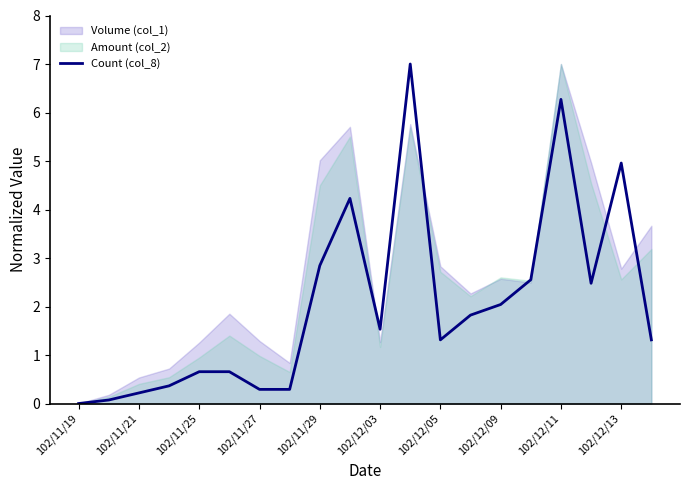

How many categories are shown in the chart?

20